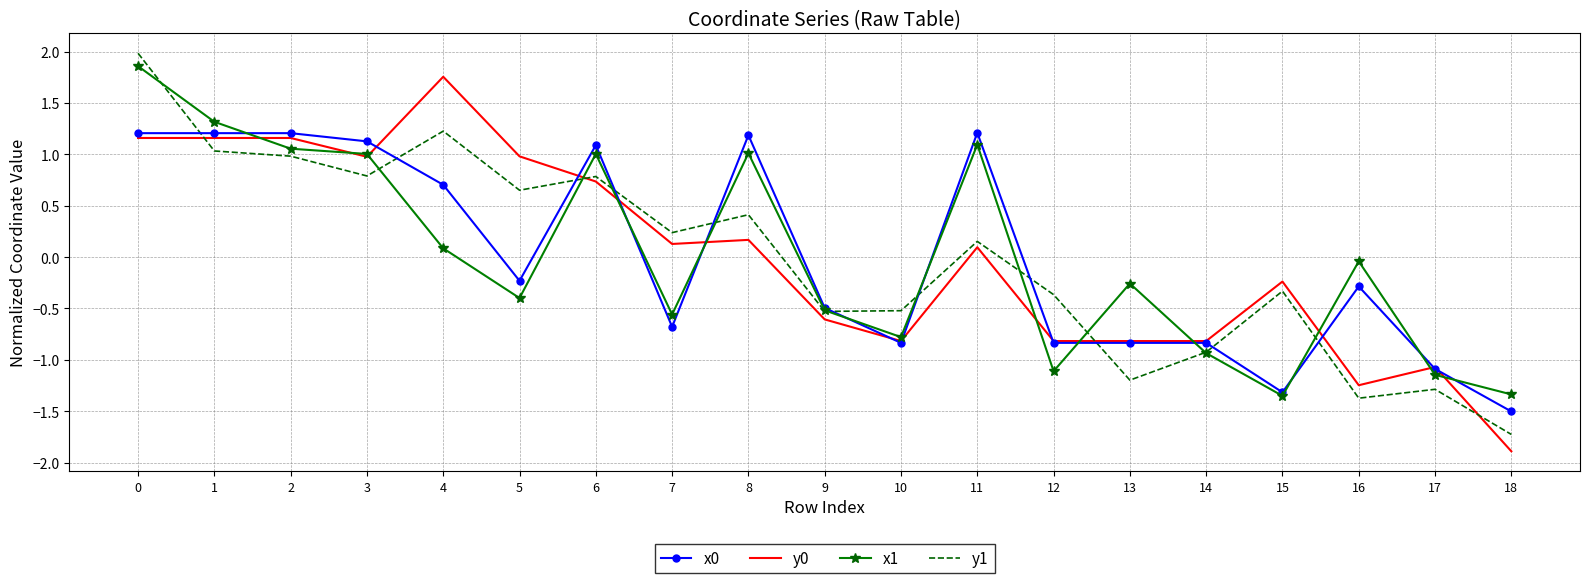

At how many categories does at least one series exceed -1?

17